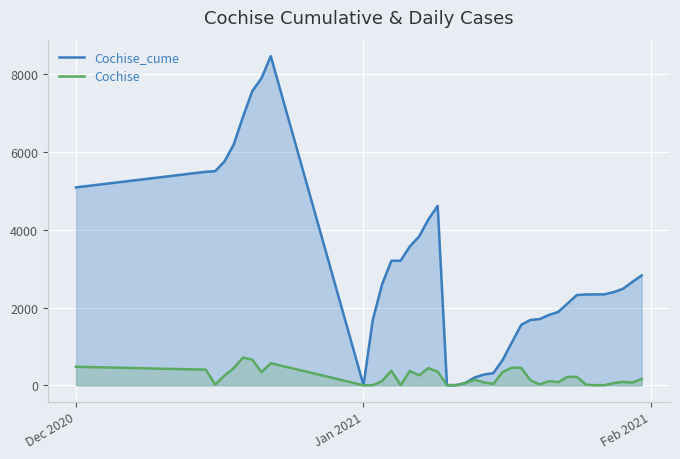

Reading left to right, transcribe all the data shown in this chart.

Cochise_cume: 5093	5494	5511	5757	6194	6907	7567	7903	8471	2	1682	2595	3203	3207	3574	3830	4270	4617	3	4	63	202	276	312	651	1104	1553	1681	1704	1810	1888	2105	2321	2337	2338	2341	2399	2486	2663	2827
Cochise: 476	401	17	246	437	713	660	336	568	0	1	109	376	4	367	256	440	347	1	1	59	139	74	36	339	453	449	128	22	106	78	217	216	16	1	3	58	87	68	164